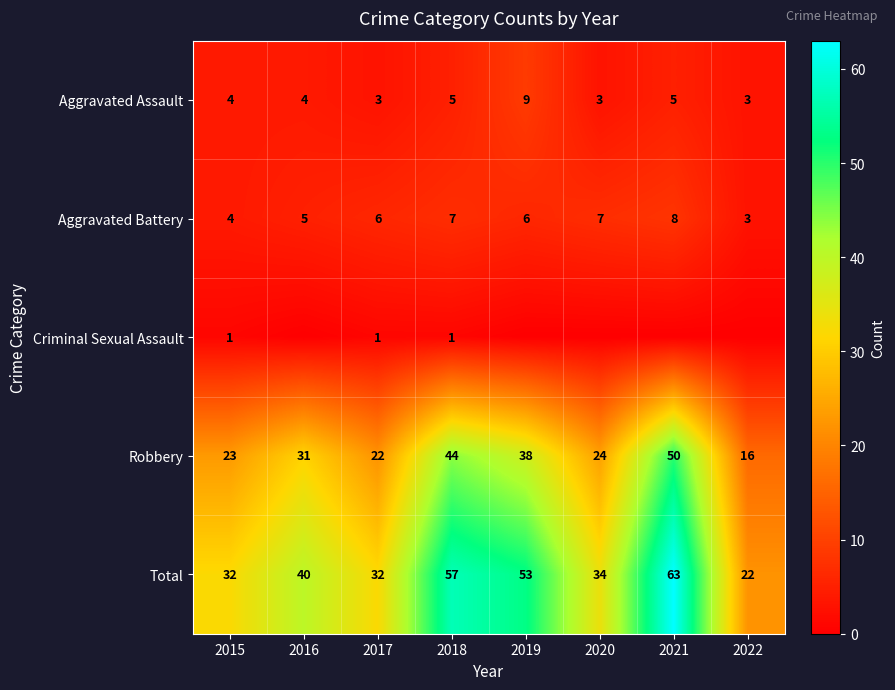

What is the difference between the highest and lowest values at 2015?

31